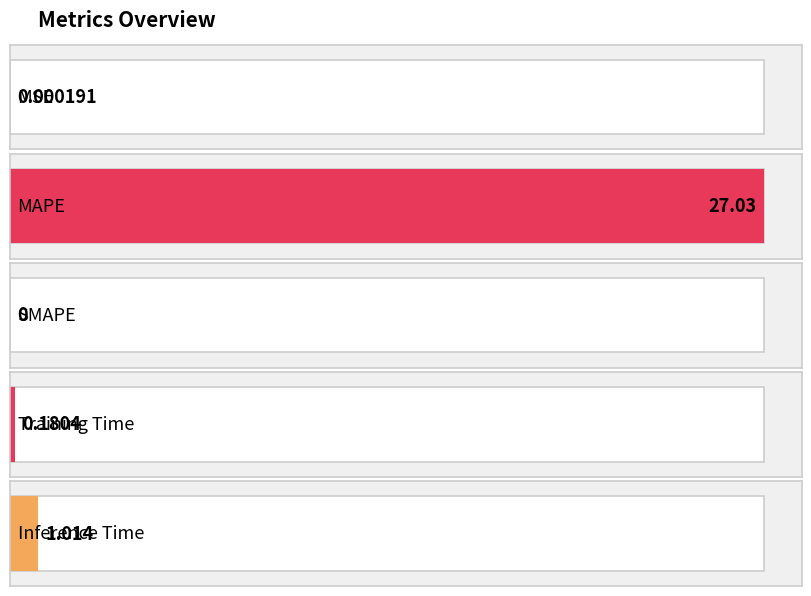

Reading left to right, extract all data points from this chart.

MSE=0.0	MAPE=27.0	SMAPE=0.0	Training Time=0.2	Inference Time=1.0